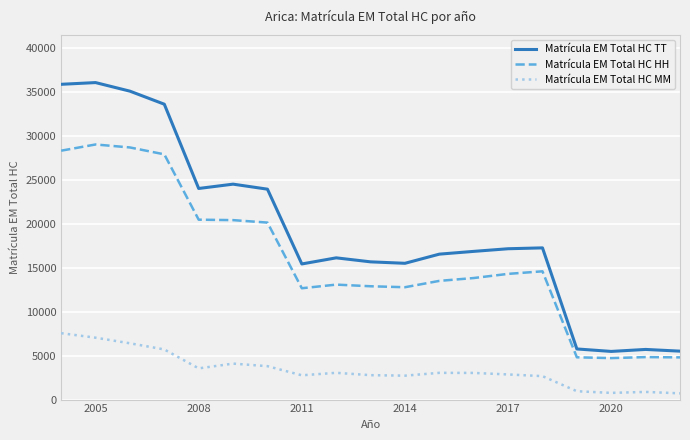

True or false: Matrícula EM Total HC TT has more than 1 interior local peaks.

True